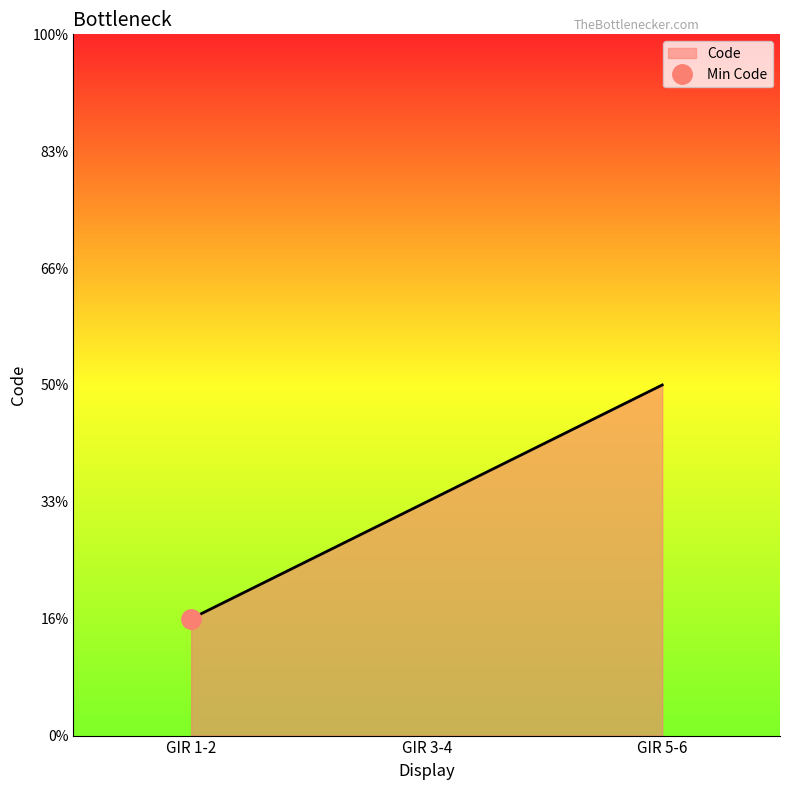

At which label is the value closest to 2?

GIR 3-4